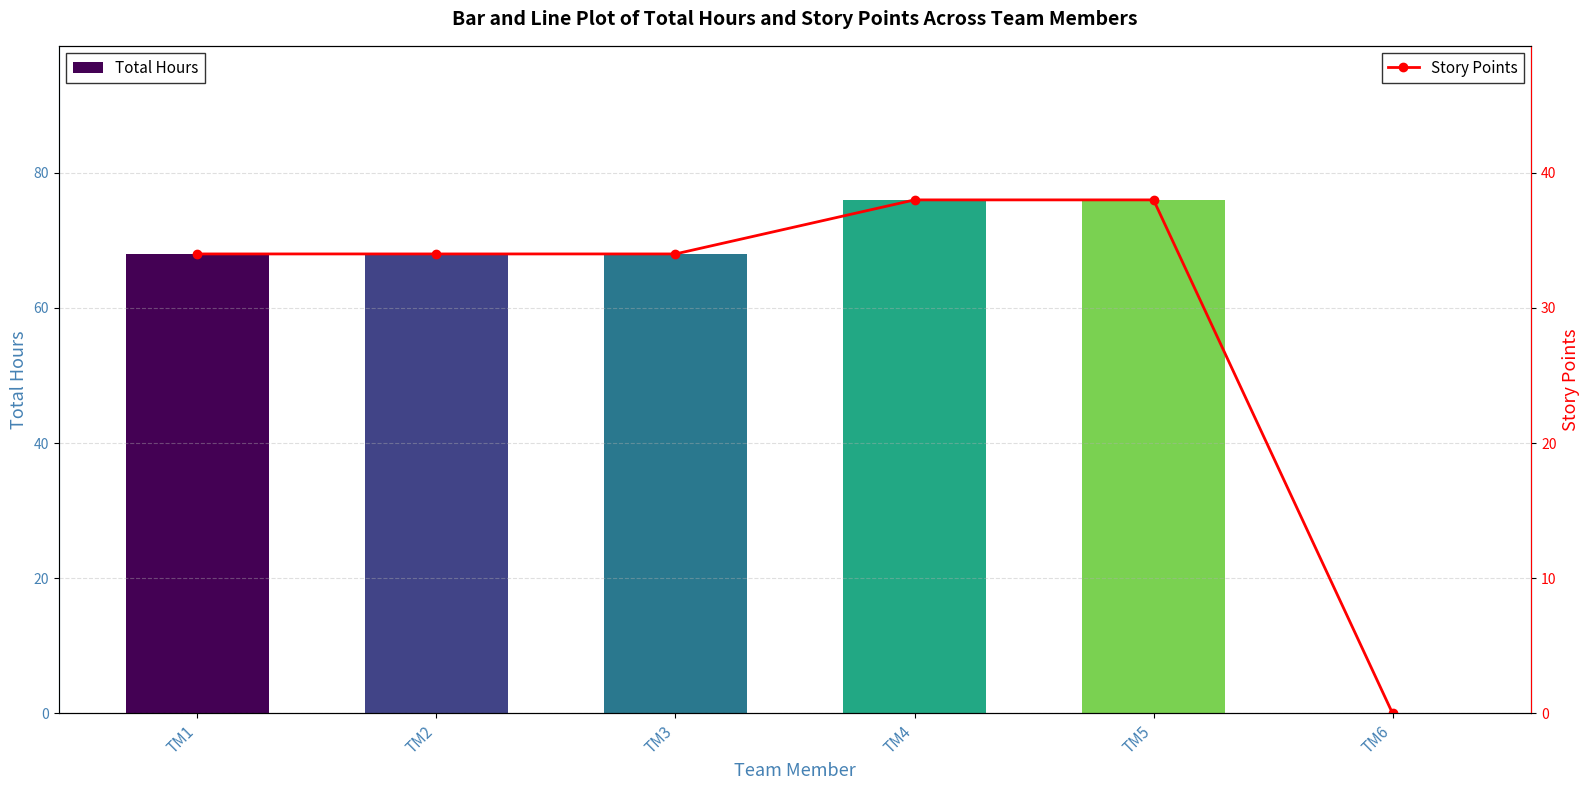

Count the Story Points values in the range 34 to 38.

5